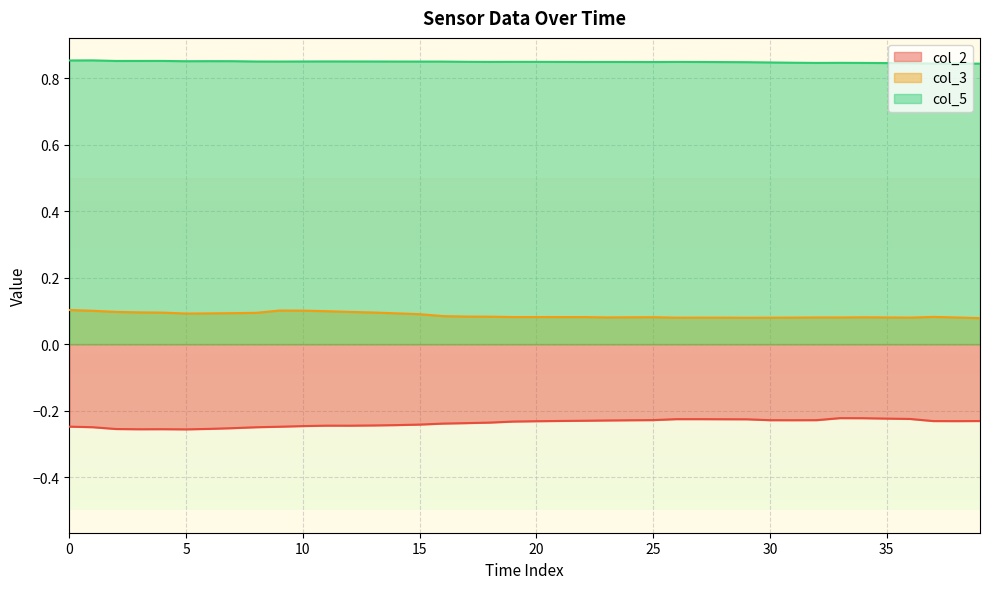

What is the label of the 12th point from the left?

11